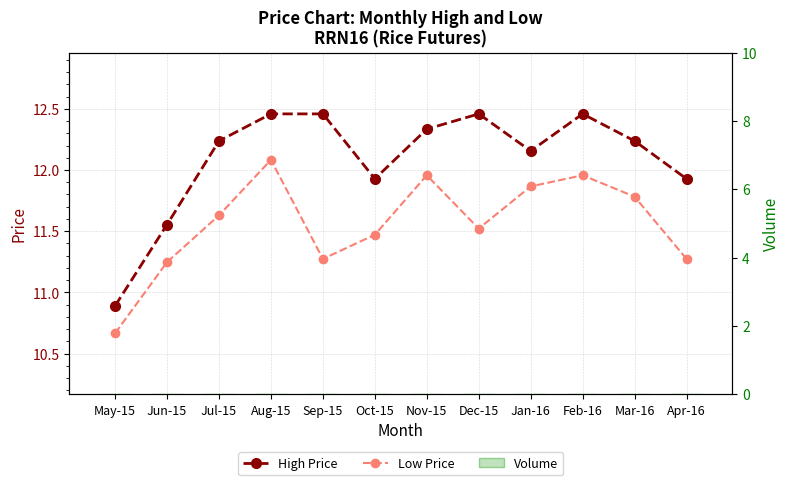

Are the bars horizontal?

No